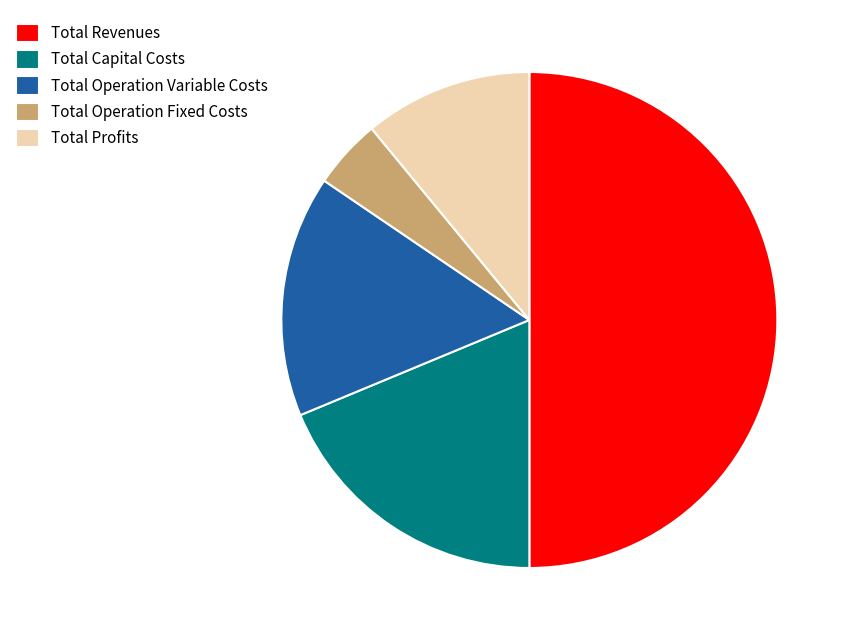

Does Total Profits account for over 50% of the chart?

No